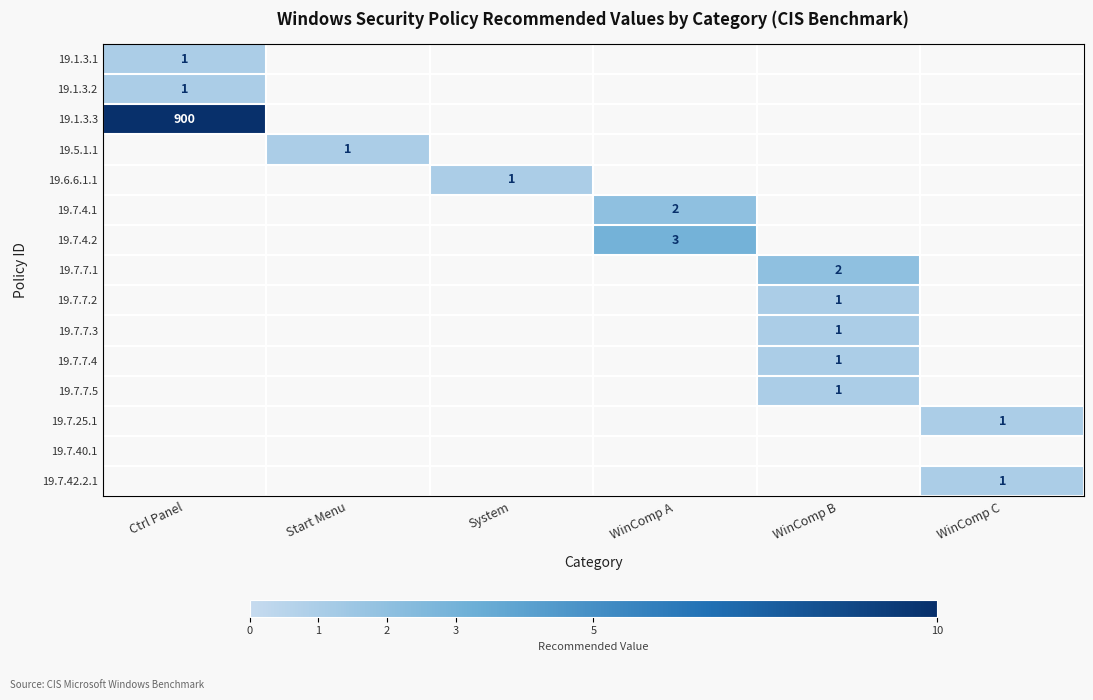

The value of 19.7.7.4 at WinComp B is 0. True or false?

False